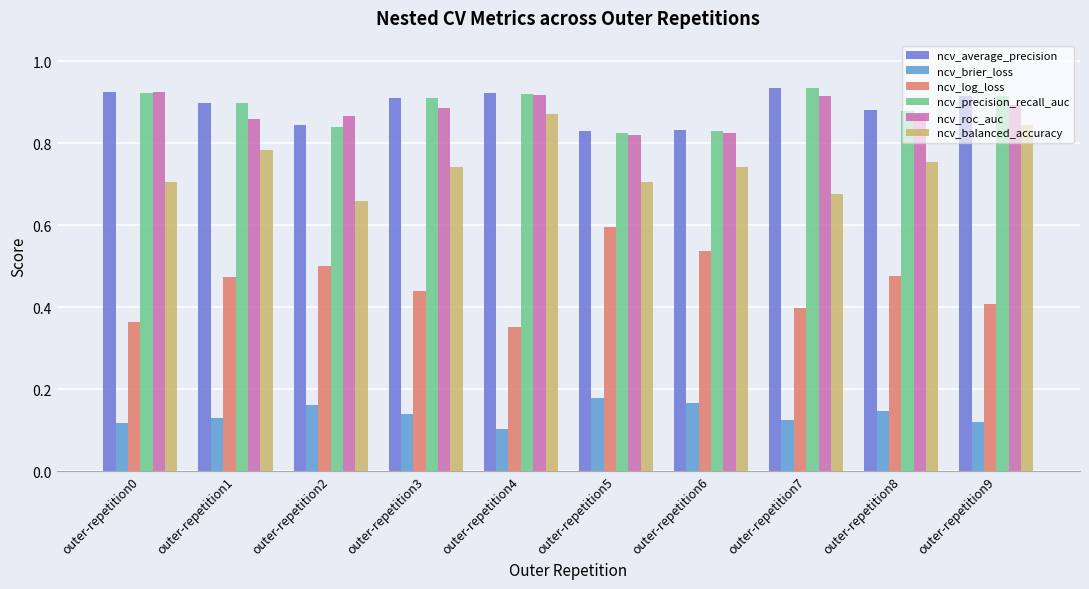

How many groups of bars are there?

10